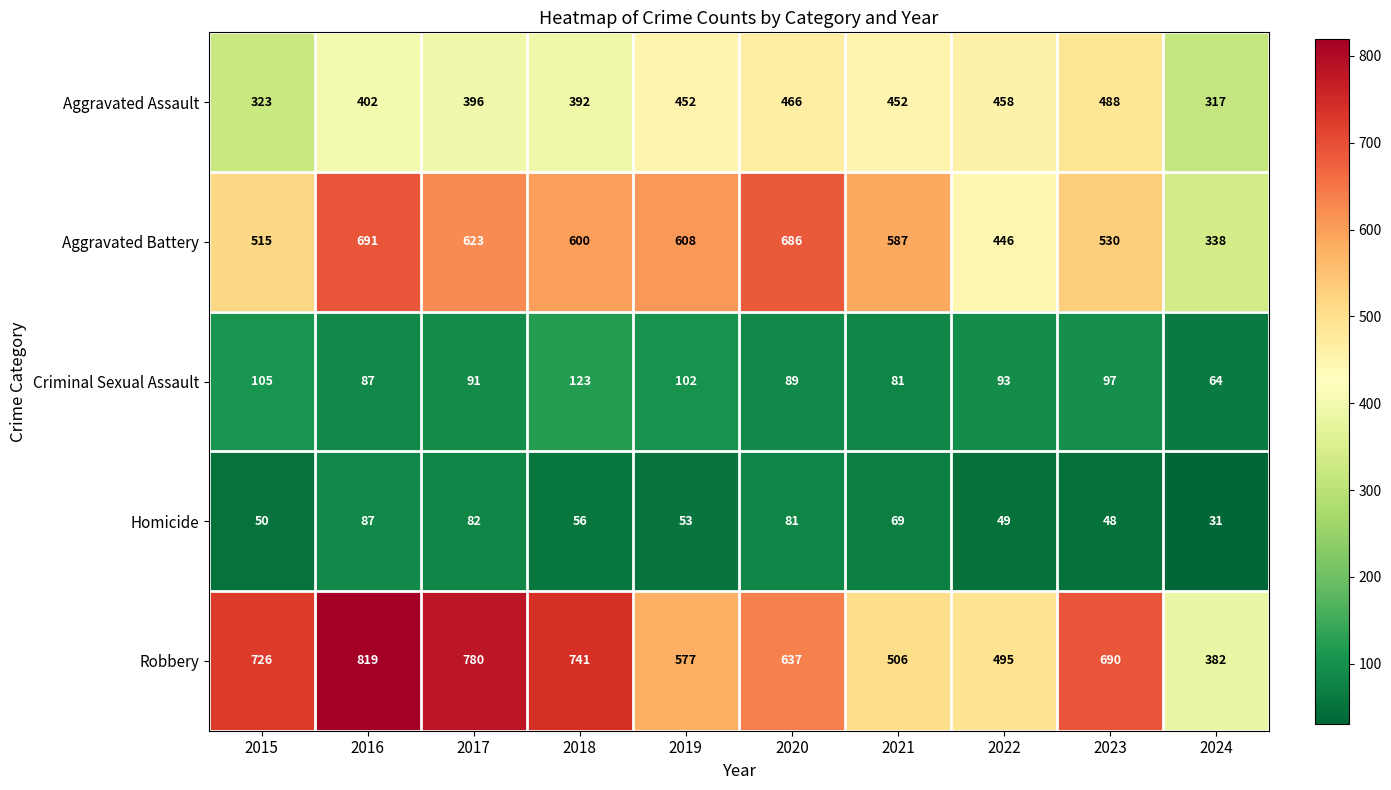

At 2017, list the series in order from smallest to largest.

Homicide, Criminal Sexual Assault, Aggravated Assault, Aggravated Battery, Robbery